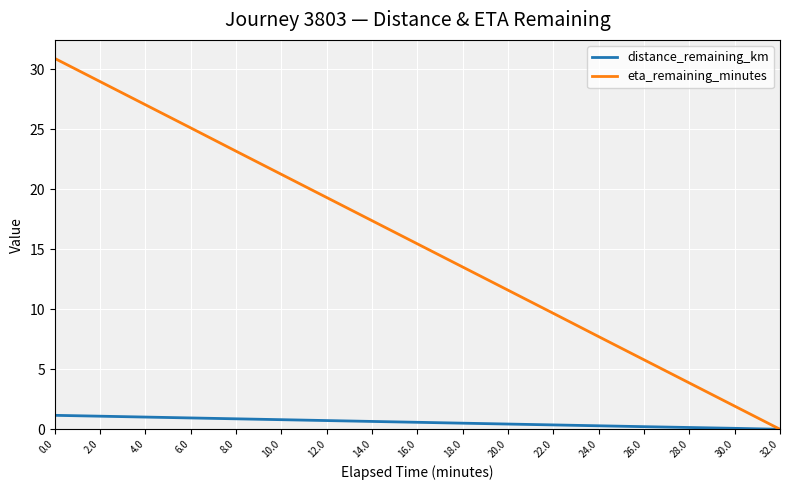

What position from the right is 26.0?

4